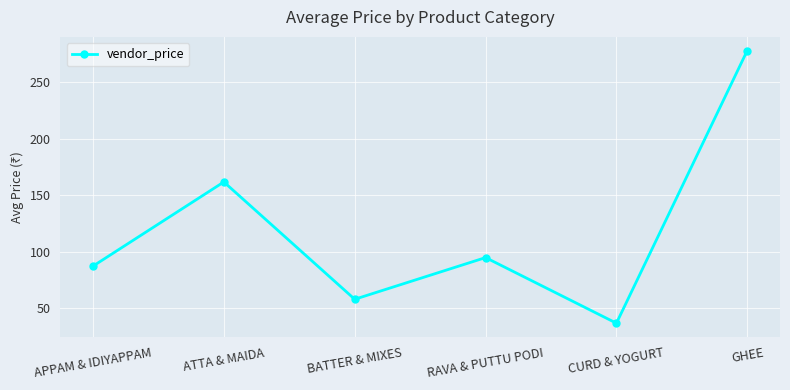

Is this an area chart (filled region under the line)?

No